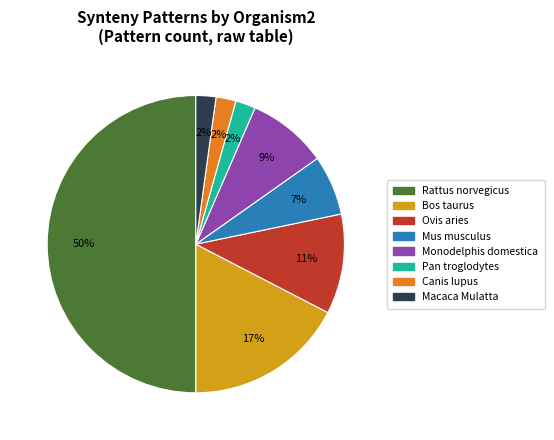

To the nearest percent, what is the average slice percentage?

12%